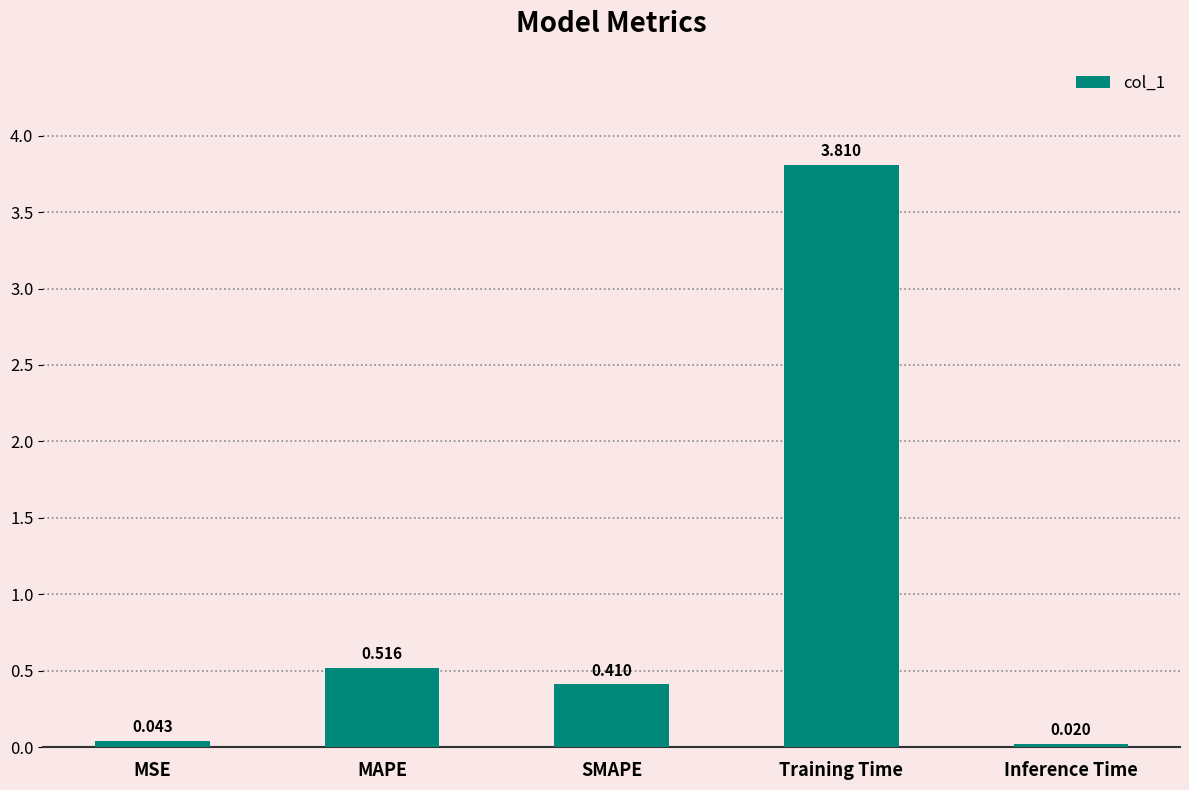

What is the maximum value shown in the chart?

3.8